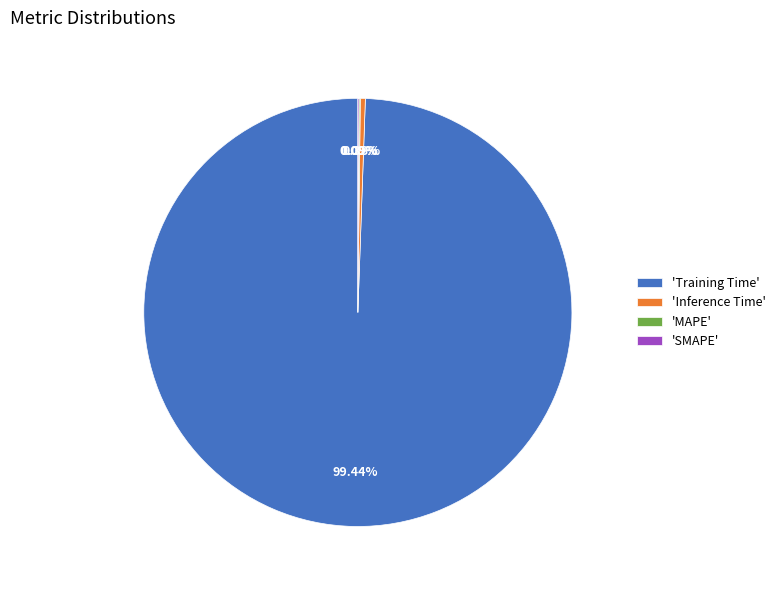

To the nearest percent, what is the average slice percentage?

25%